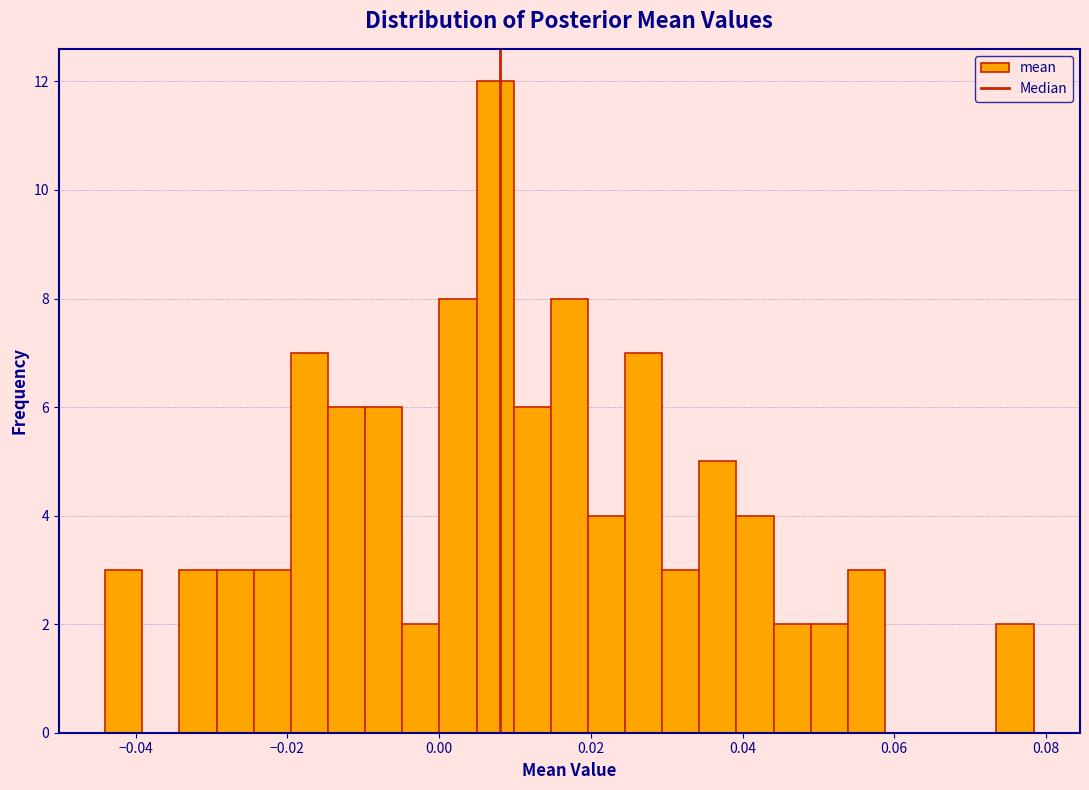

Read against the x-axis, roughly where is the centre of the tallest bar?

0.008